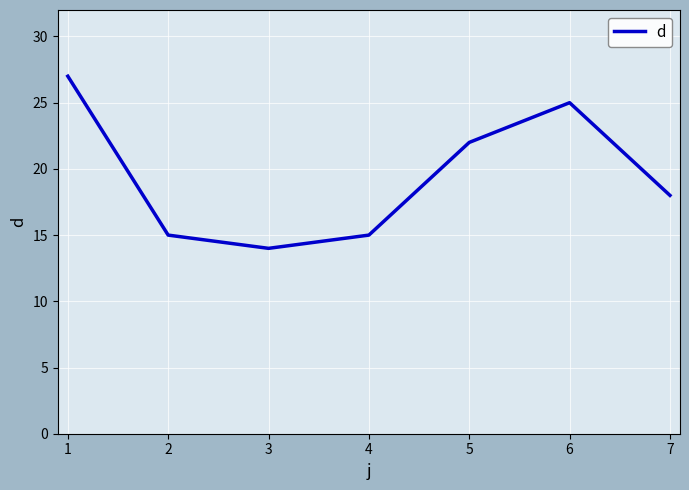

True or false: the data has more than 2 interior local peaks.

False